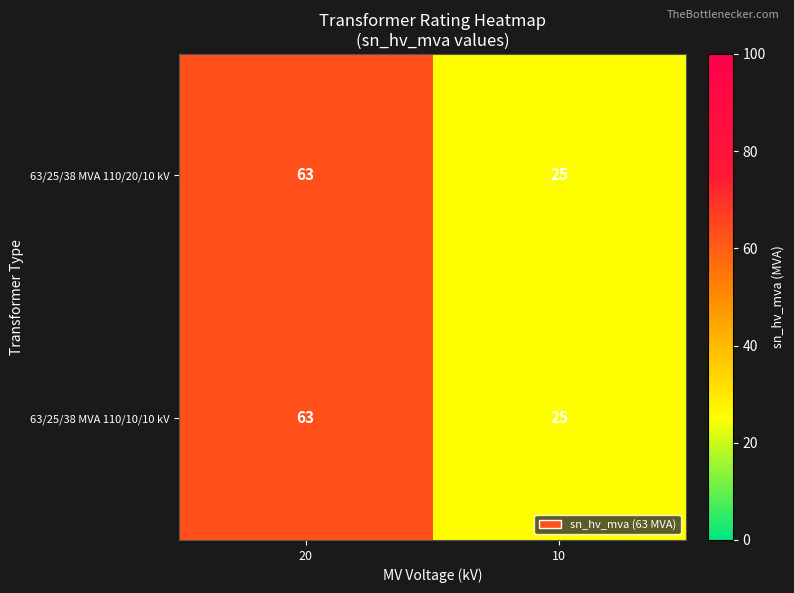

At how many categories does at least one series exceed 58?

1